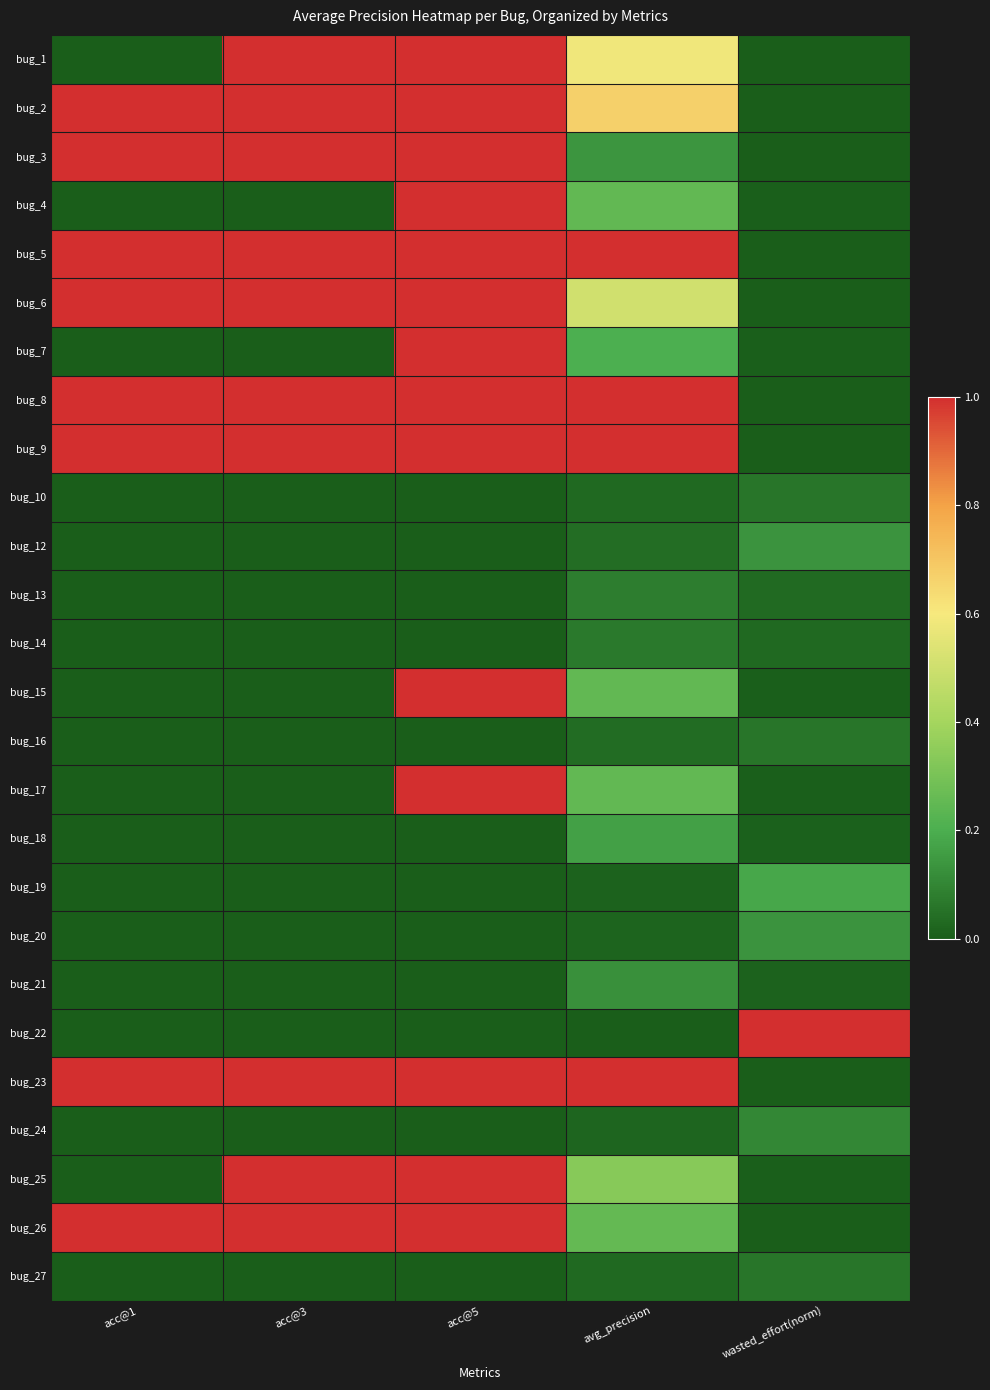

What is the total value across all series at acc@5?

14.0